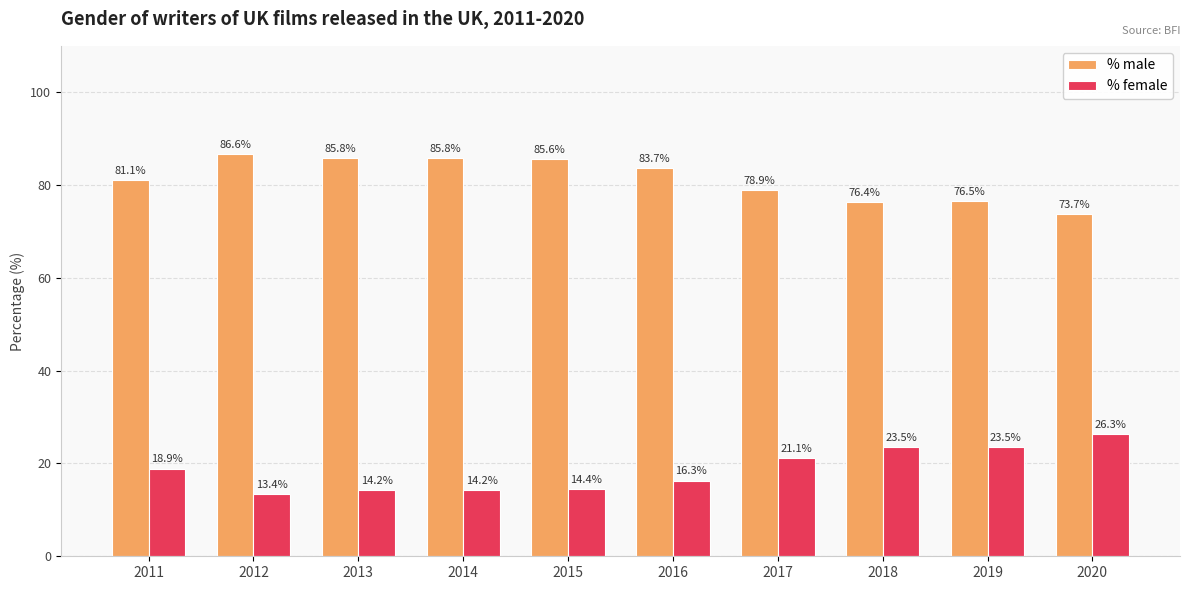

Between 2011 and 2018, which series saw the biggest shift?

% male